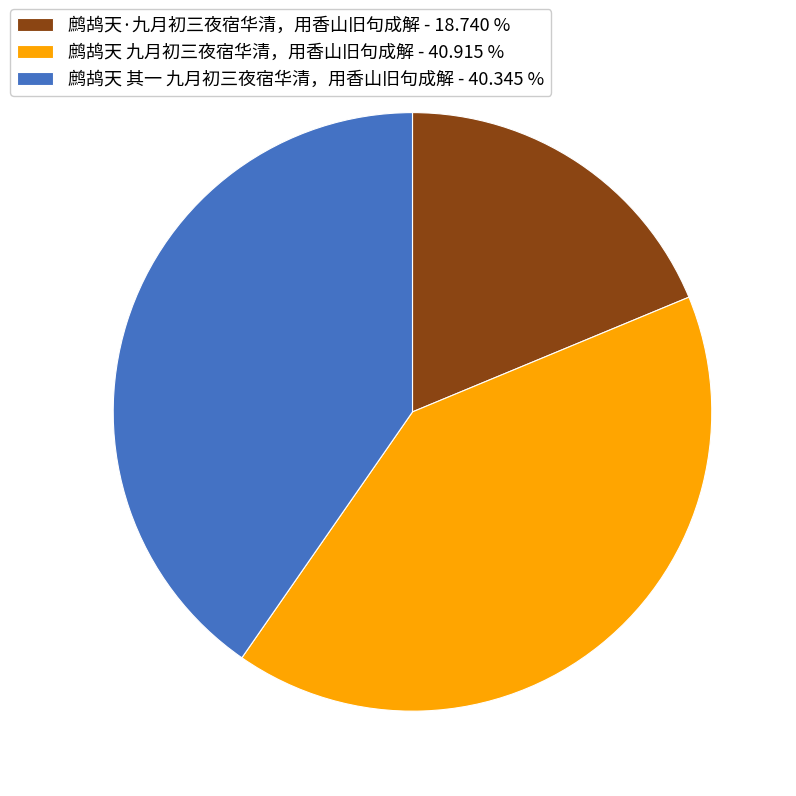

Approximately how many times larger is the value at 鹧鸪天 其一 九月初三夜宿华清，用香山旧句成解 compared to 鹧鸪天 九月初三夜宿华清，用香山旧句成解?

1.0